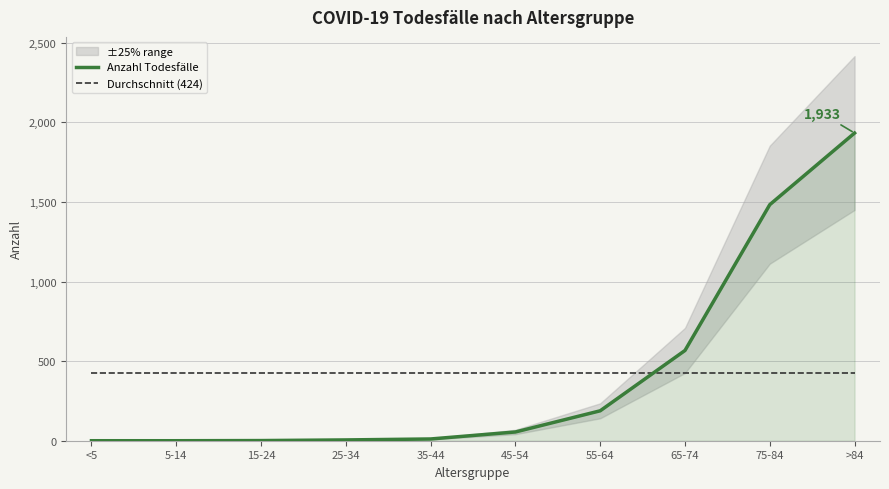

Does the chart display data point markers on the line(s)?

No